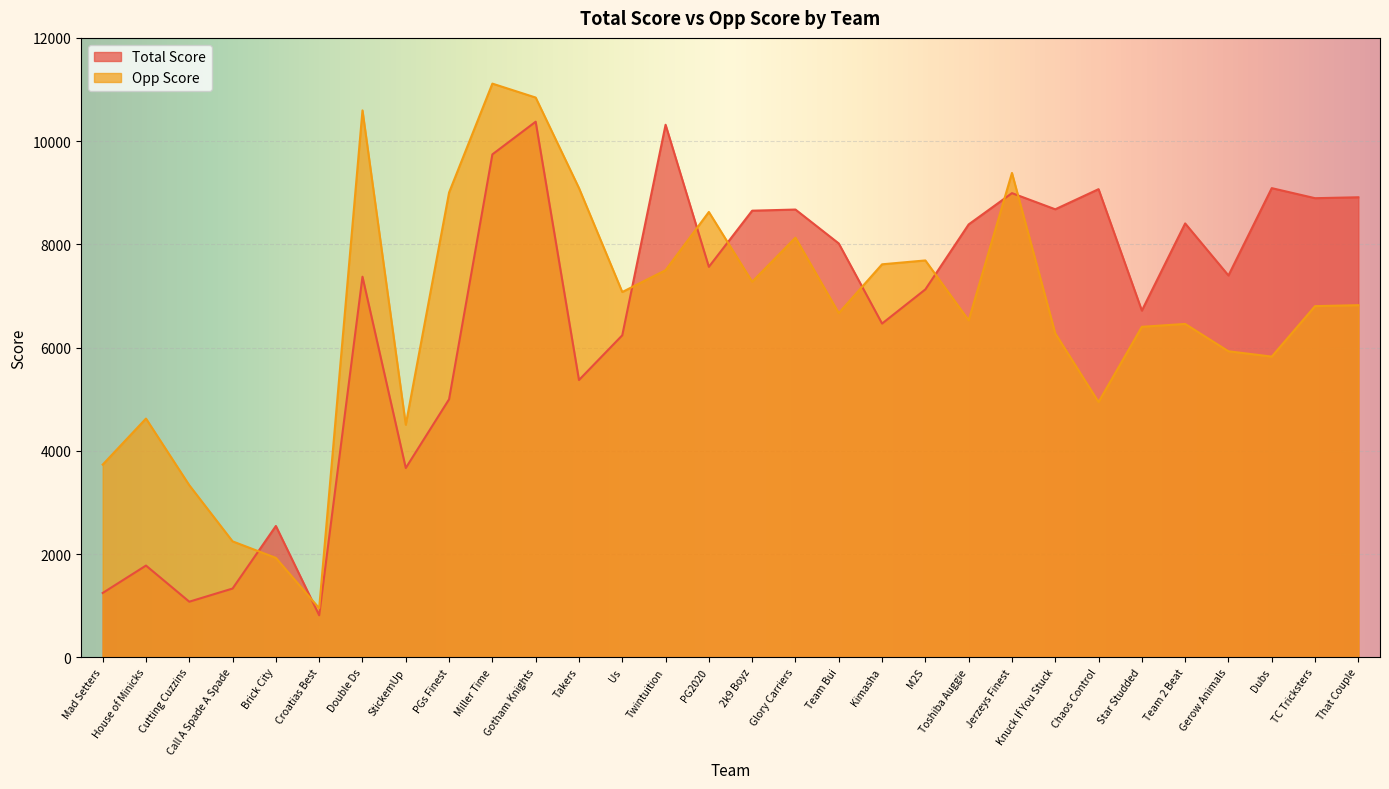

Where does the Total Score series first go above 7564?

Miller Time